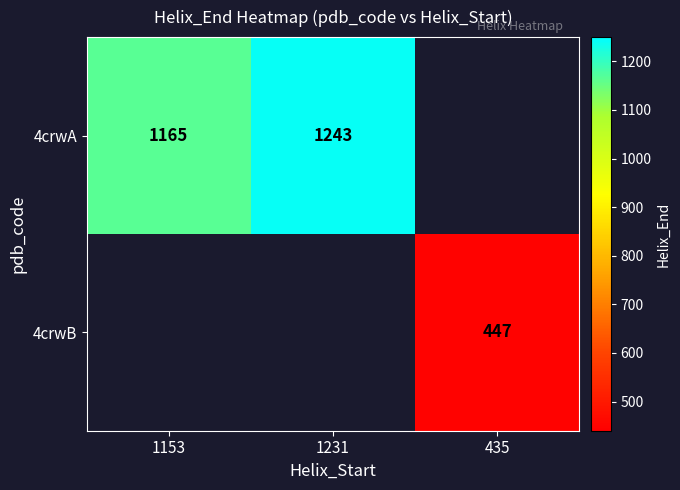

The 4crwA series shows 734 at 1231. True or false?

False